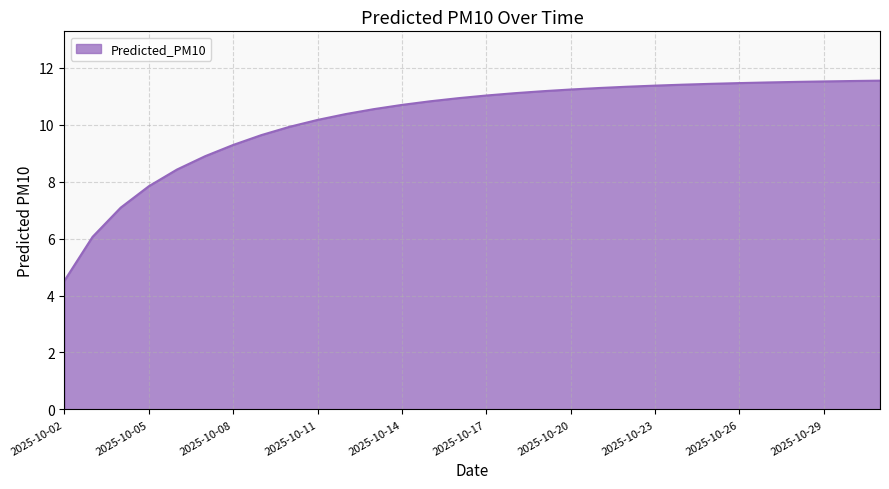

What is the maximum value shown in the chart?

11.5